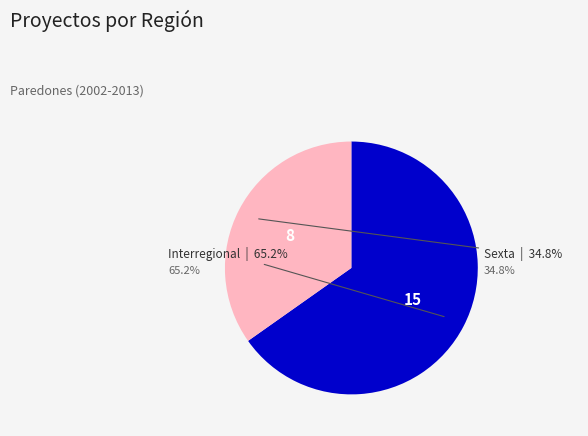

Is there a majority slice in this chart?

Yes